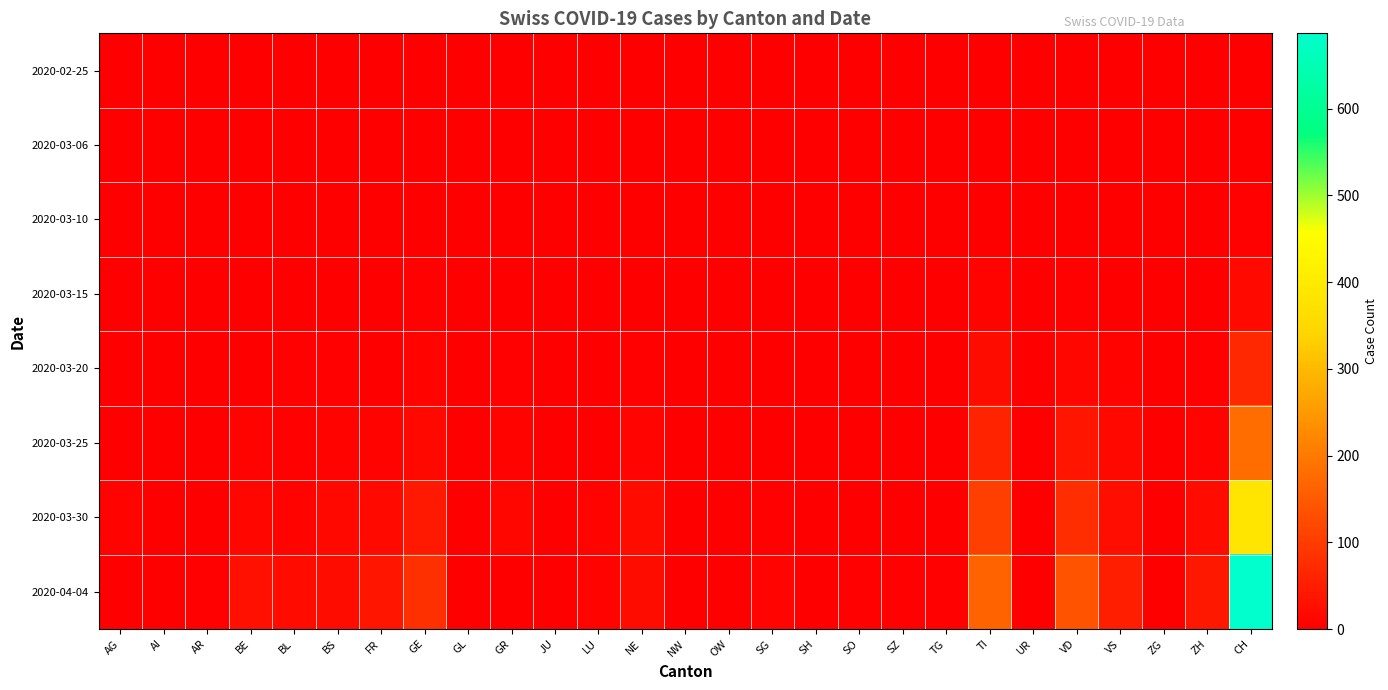

Reading left to right, what are all the values shown in this chart?

2020-02-25: AG=0	AI=0	AR=0	BE=0	BL=0	BS=0	FR=0	GE=0	GL=0	GR=0	JU=0	LU=0	NE=0	NW=0	OW=0	SG=0	SH=0	SO=0	SZ=0	TG=0	TI=0	UR=0	VD=0	VS=0	ZG=0	ZH=0	CH=0
2020-03-06: AG=0	AI=0	AR=0	BE=0	BL=0	BS=0	FR=0	GE=0	GL=0	GR=0	JU=0	LU=0	NE=0	NW=0	OW=0	SG=0	SH=0	SO=0	SZ=0	TG=0	TI=0	UR=1	VD=0	VS=0	ZG=0	ZH=0	CH=1
2020-03-10: AG=0	AI=0	AR=0	BE=0	BL=1	BS=0	FR=0	GE=2	GL=0	GR=0	JU=0	LU=0	NE=0	NW=0	OW=0	SG=0	SH=0	SO=0	SZ=0	TG=0	TI=1	UR=0	VD=1	VS=0	ZG=0	ZH=0	CH=5
2020-03-15: AG=0	AI=0	AR=0	BE=0	BL=2	BS=0	FR=0	GE=4	GL=0	GR=0	JU=0	LU=0	NE=0	NW=0	OW=0	SG=0	SH=0	SO=0	SZ=0	TG=0	TI=6	UR=0	VD=4	VS=1	ZG=0	ZH=0	CH=18
2020-03-20: AG=1	AI=0	AR=0	BE=2	BL=3	BS=4	FR=1	GE=8	GL=0	GR=3	JU=0	LU=0	NE=3	NW=0	OW=0	SG=0	SH=0	SO=0	SZ=0	TG=0	TI=22	UR=0	VD=12	VS=6	ZG=0	ZH=3	CH=68
2020-03-25: AG=2	AI=0	AR=2	BE=6	BL=5	BS=8	FR=6	GE=16	GL=0	GR=6	JU=0	LU=2	NE=9	NW=0	OW=0	SG=1	SH=0	SO=1	SZ=0	TG=1	TI=60	UR=0	VD=36	VS=14	ZG=0	ZH=7	CH=182
2020-03-30: AG=8	AI=0	AR=2	BE=13	BL=7	BS=15	FR=17	GE=43	GL=1	GR=12	JU=0	LU=6	NE=19	NW=0	OW=0	SG=5	SH=0	SO=0	SZ=2	TG=2	TI=105	UR=0	VD=77	VS=26	ZG=1	ZH=21	CH=384
2020-04-04: AG=0	AI=0	AR=3	BE=28	BL=19	BS=24	FR=37	GE=83	GL=0	GR=0	JU=0	LU=7	NE=24	NW=0	OW=0	SG=9	SH=1	SO=3	SZ=5	TG=5	TI=165	UR=1	VD=138	VS=51	ZG=2	ZH=41	CH=687